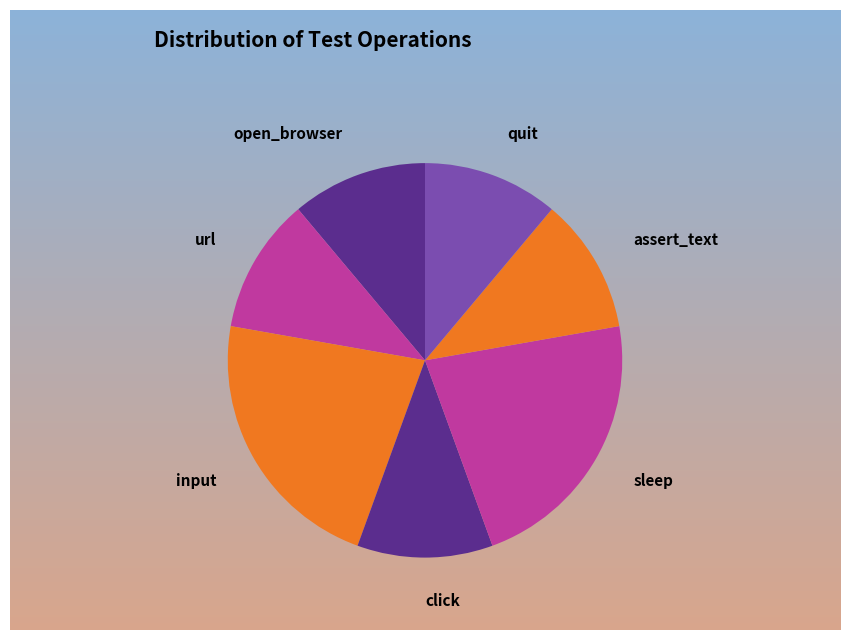

Is quit the majority of the pie?

No